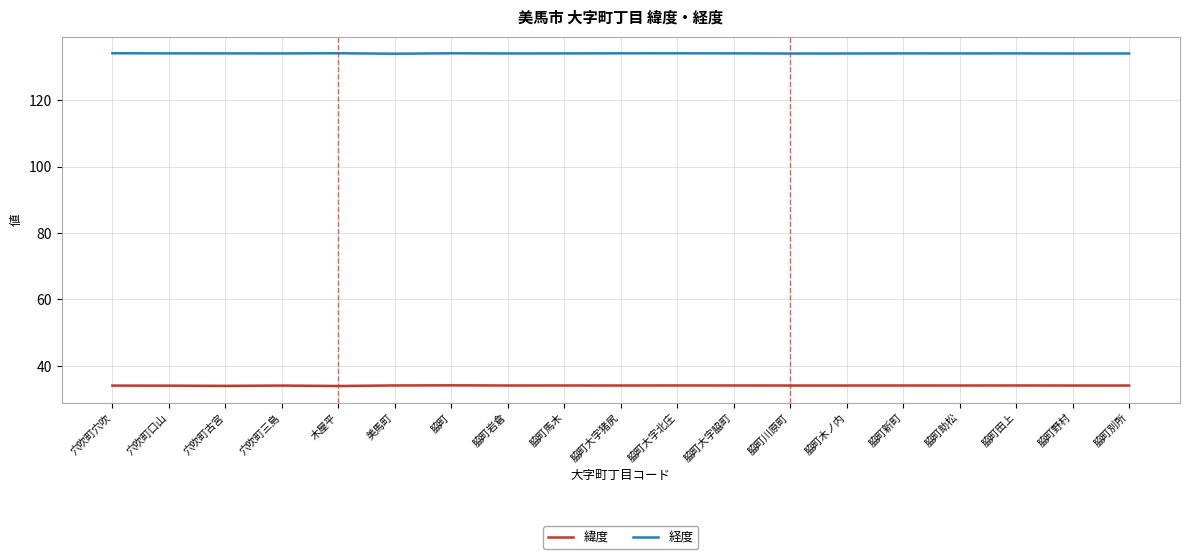

What is the maximum value for 緯度?

34.1